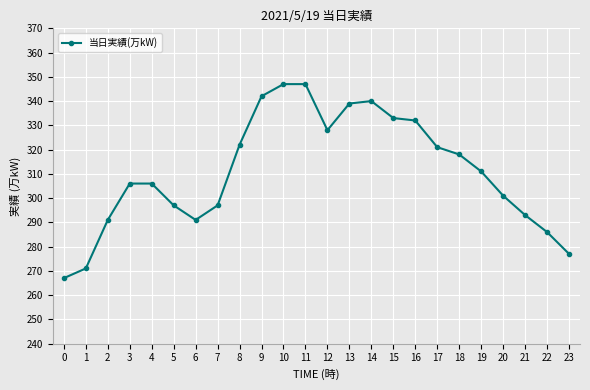

Reading left to right, what are all the values shown in this chart?

0=267	1=271	2=291	3=306	4=306	5=297	6=291	7=297	8=322	9=342	10=347	11=347	12=328	13=339	14=340	15=333	16=332	17=321	18=318	19=311	20=301	21=293	22=286	23=277